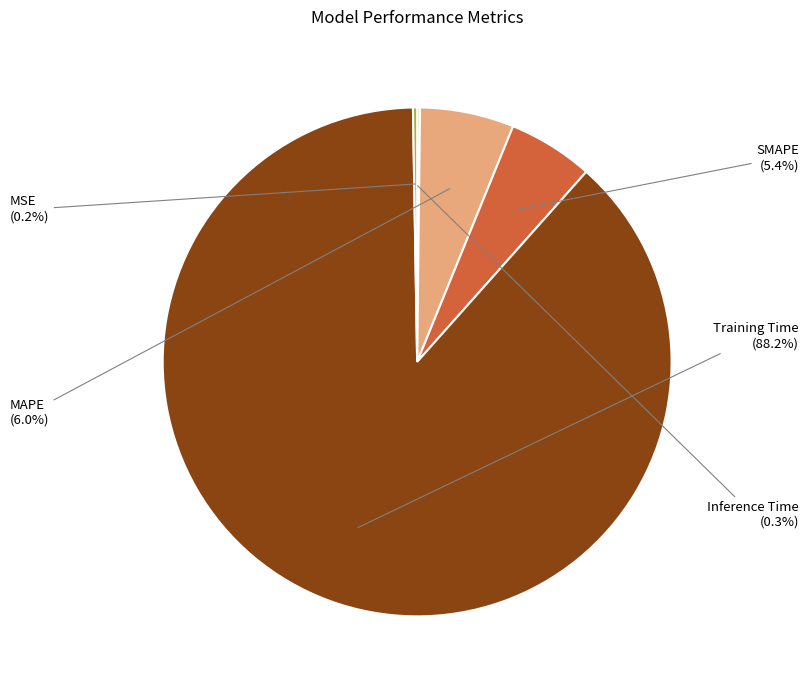

What is the total percentage of MAPE and SMAPE?

11.4%